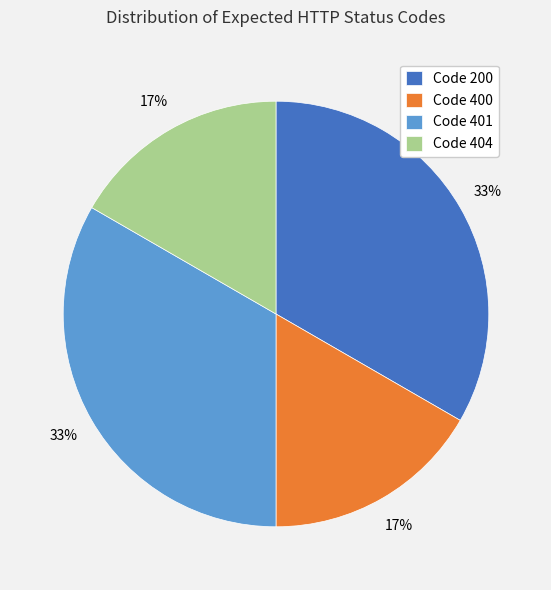

Approximately how many times larger is the value at Code 200 compared to Code 401?

1.0